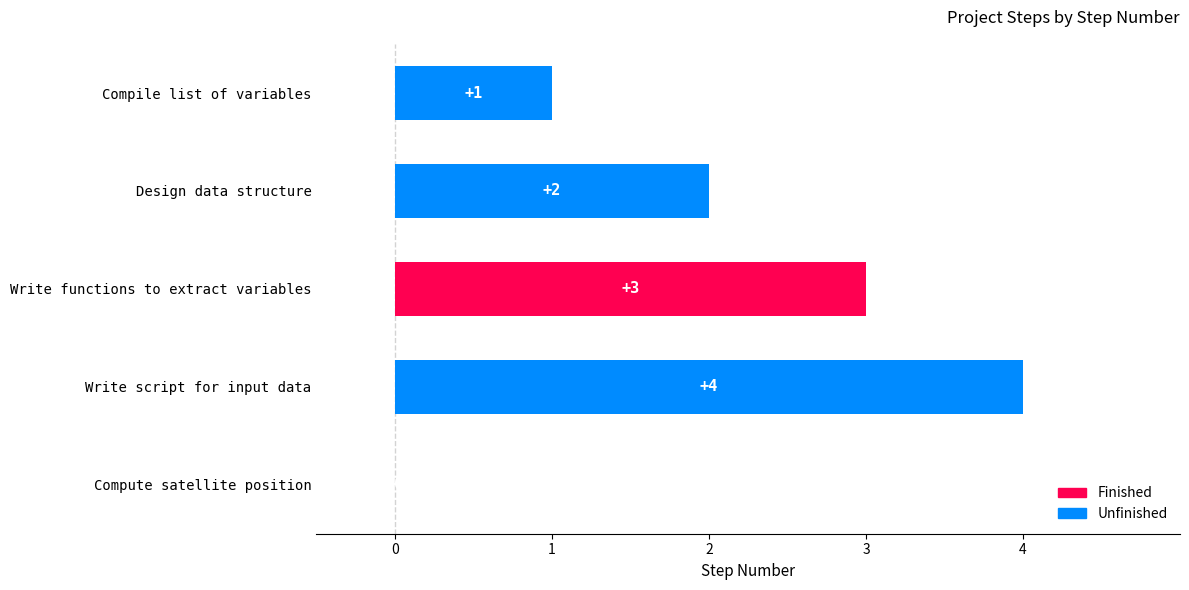

Which category has the highest value across all series?

Write script for input data